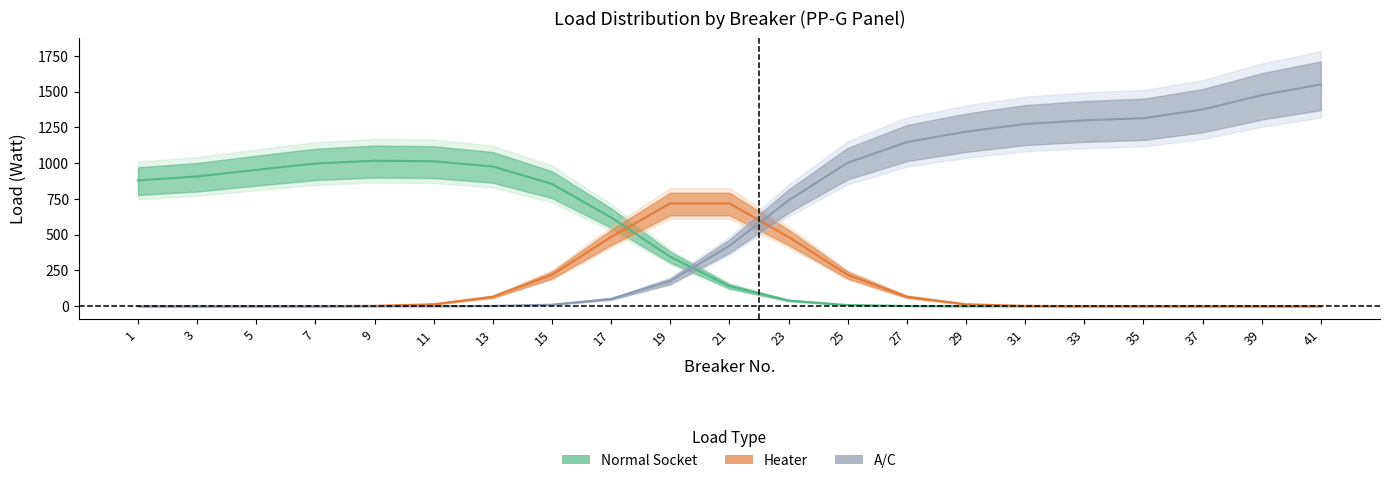

List the series in order of their overall mean, lowest first.

Heater, Normal Socket, A/C